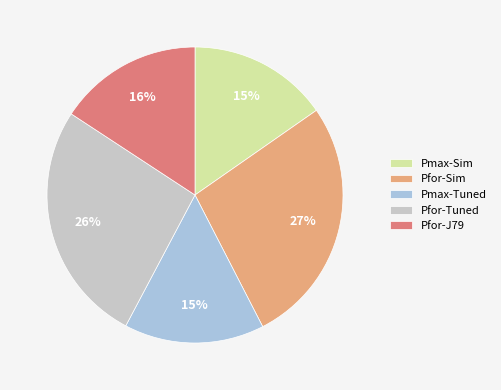

Which category has the biggest portion of the pie?

Pfor-Sim